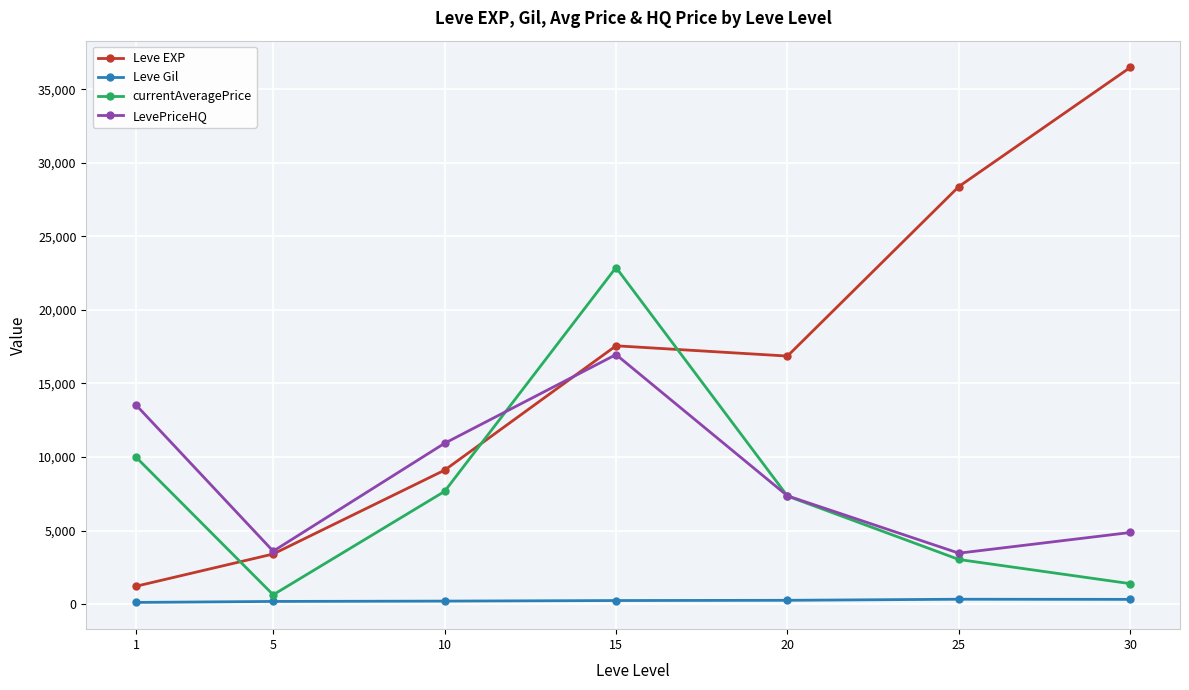

List the series in order of their peak value, highest first.

Leve EXP, currentAveragePrice, LevePriceHQ, Leve Gil